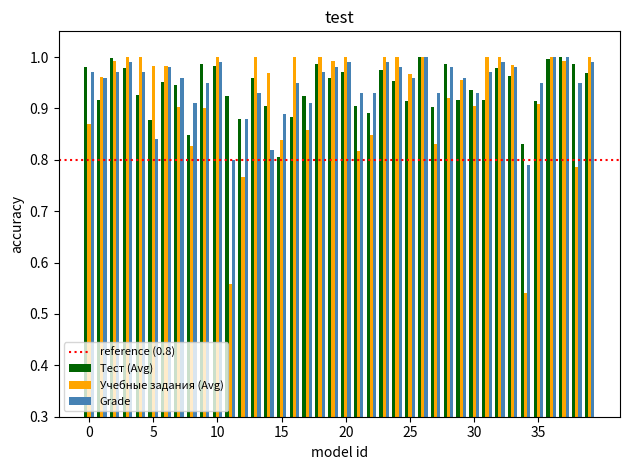

Which series has the widest spread of values?

Учебные задания (Avg)